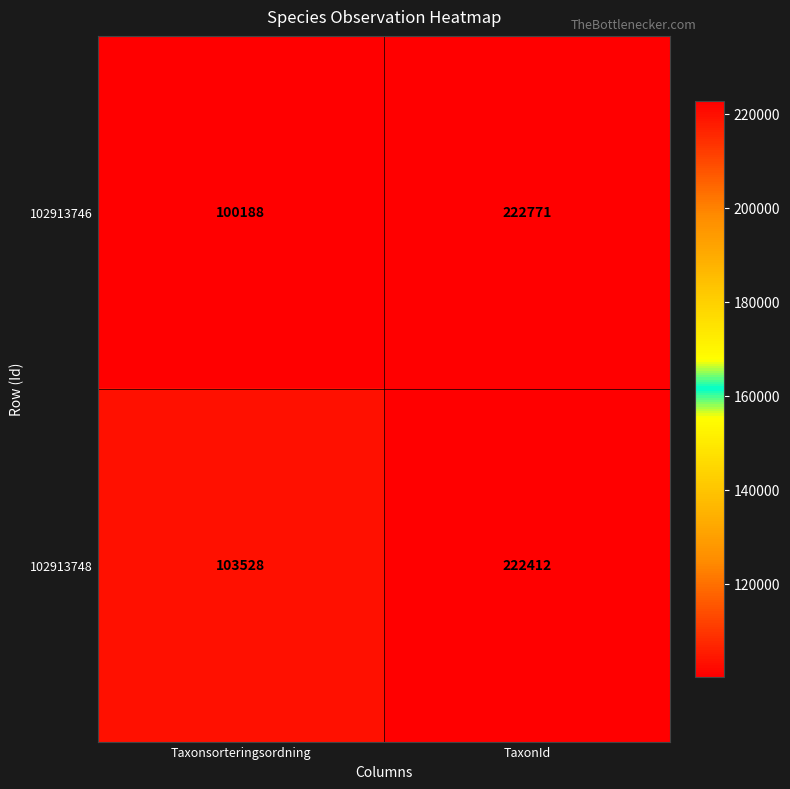

What is the sum of the 102913748 values at Taxonsorteringsordning and TaxonId?

325940